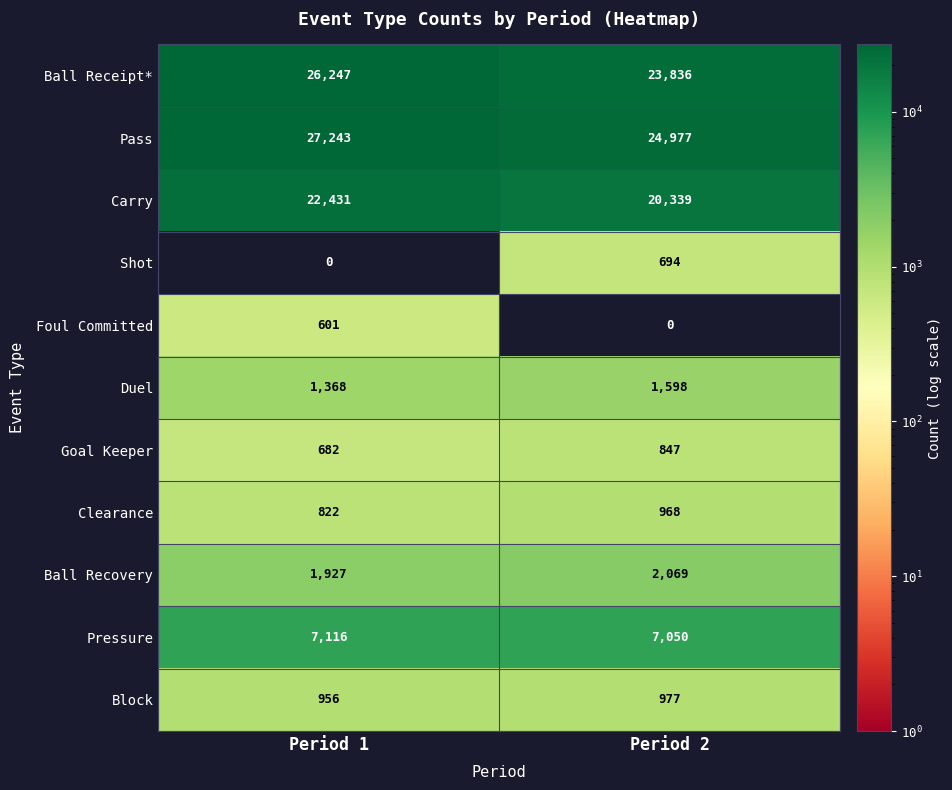

Reading right to left, list all the values displayed in this chart.

Ball Receipt*: Period 2=23836	Period 1=26247
Pass: Period 2=24977	Period 1=27243
Carry: Period 2=20339	Period 1=22431
Shot: Period 2=694	Period 1=0
Foul Committed: Period 2=0	Period 1=601
Duel: Period 2=1598	Period 1=1368
Goal Keeper: Period 2=847	Period 1=682
Clearance: Period 2=968	Period 1=822
Ball Recovery: Period 2=2069	Period 1=1927
Pressure: Period 2=7050	Period 1=7116
Block: Period 2=977	Period 1=956